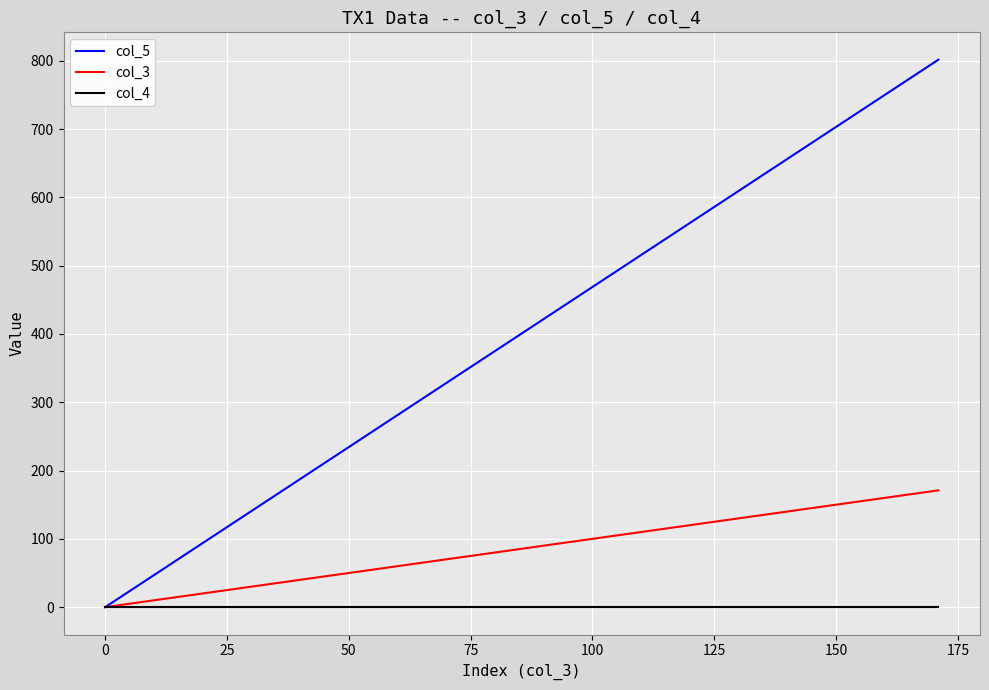

What is the highest value of the col_5 series?

801.6